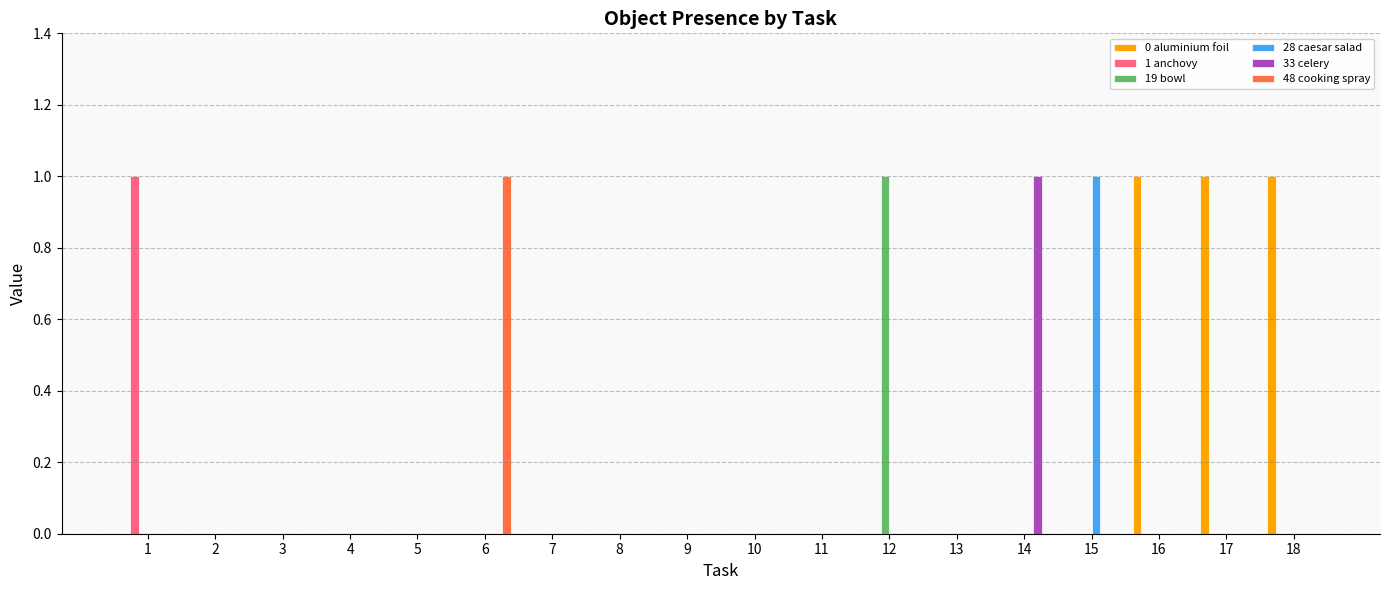

Which series has the largest total across all categories?

0 aluminium foil